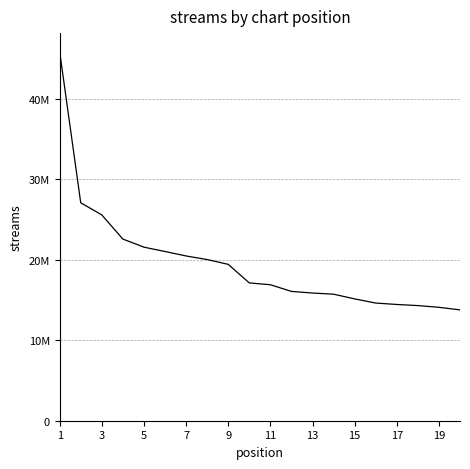

Does the chart display data point markers on the line(s)?

No